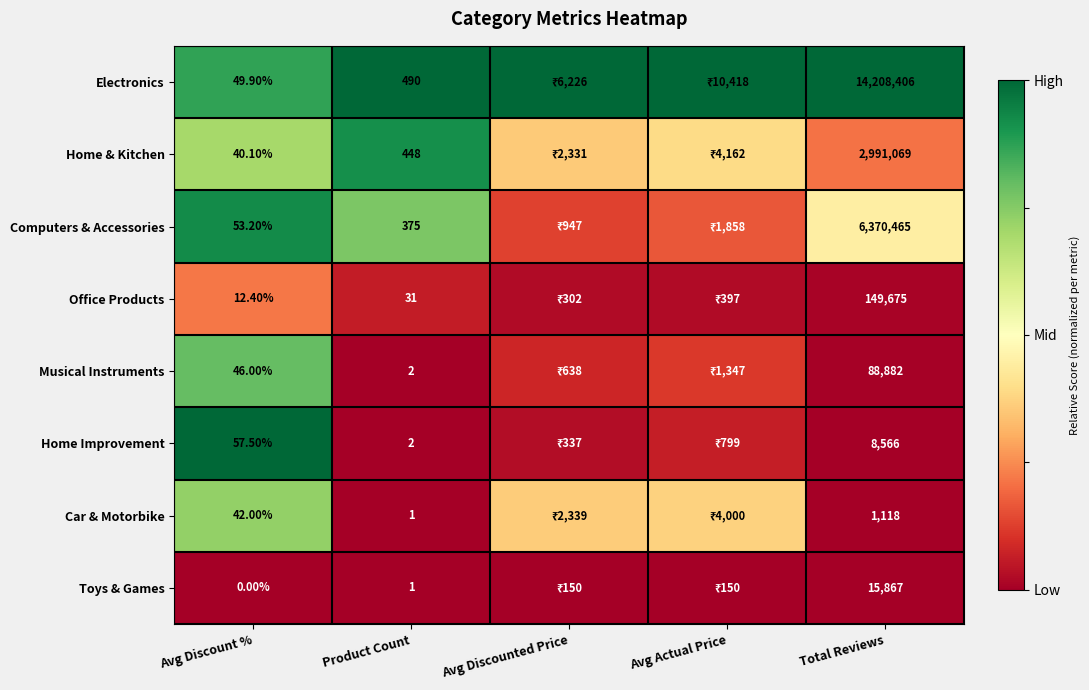

Is the value of Computers & Accessories at Avg Actual Price greater than the value of Toys & Games at Avg Discount %?

Yes